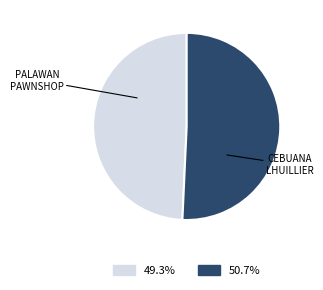

Is CEBUANA LHUILLIER the majority of the pie?

Yes